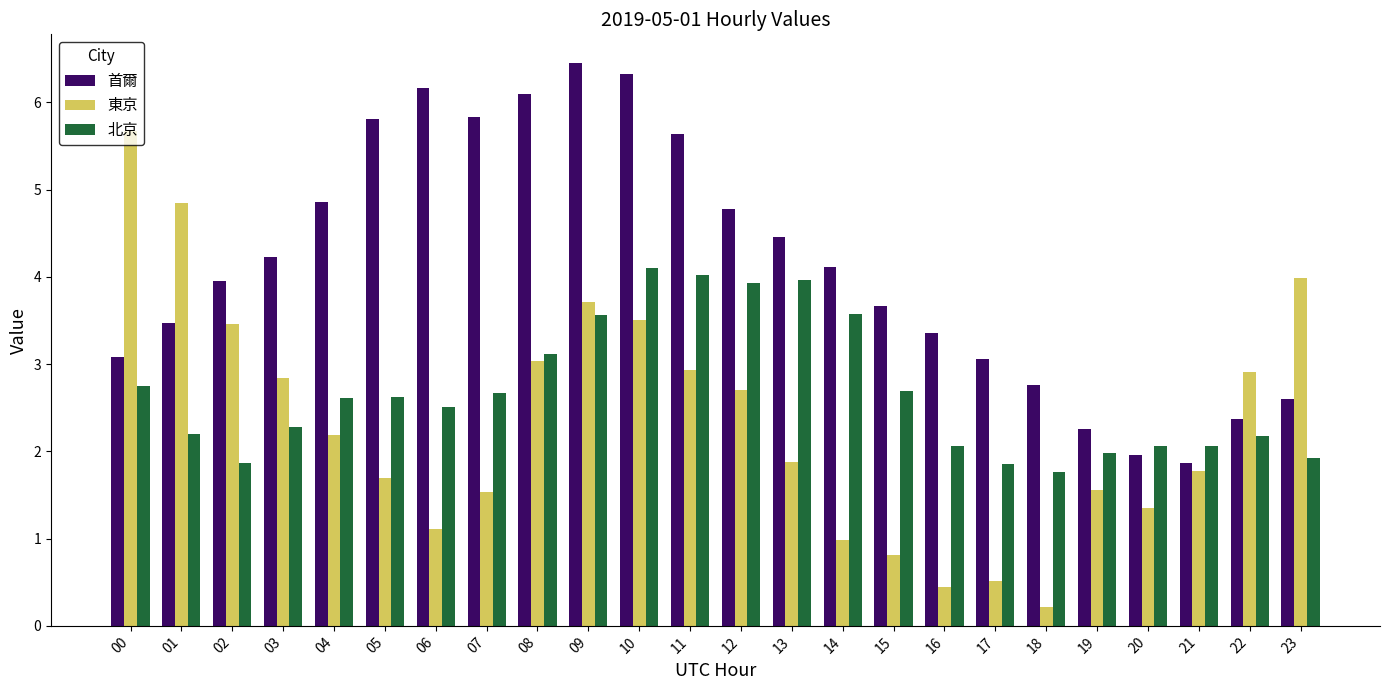

What is the difference between the maximum and minimum values in the 首爾 series?

4.6